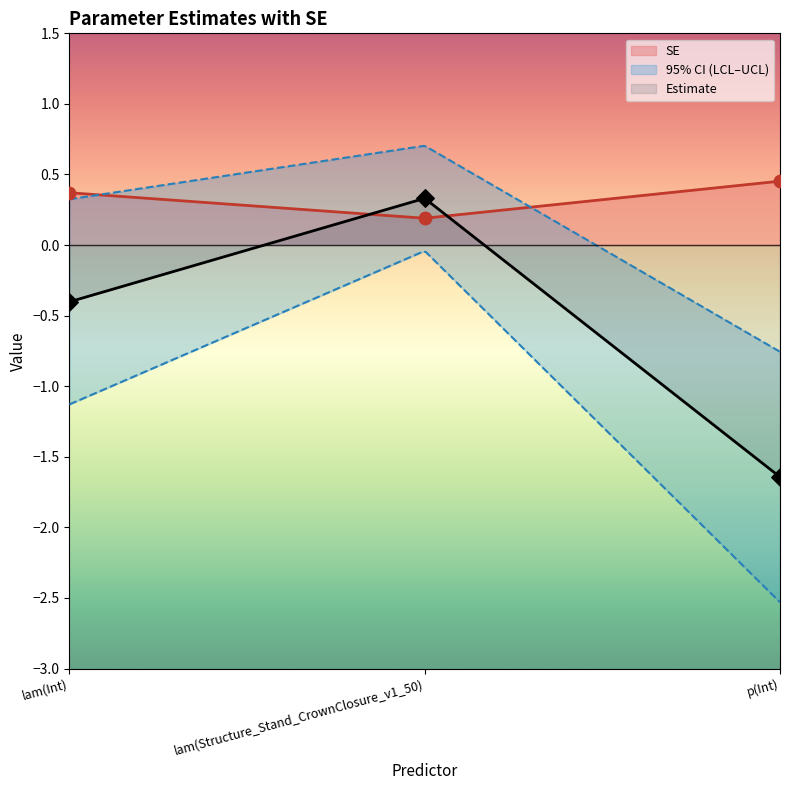

Which has a higher value, p(Int) or lam(Int)?

p(Int)